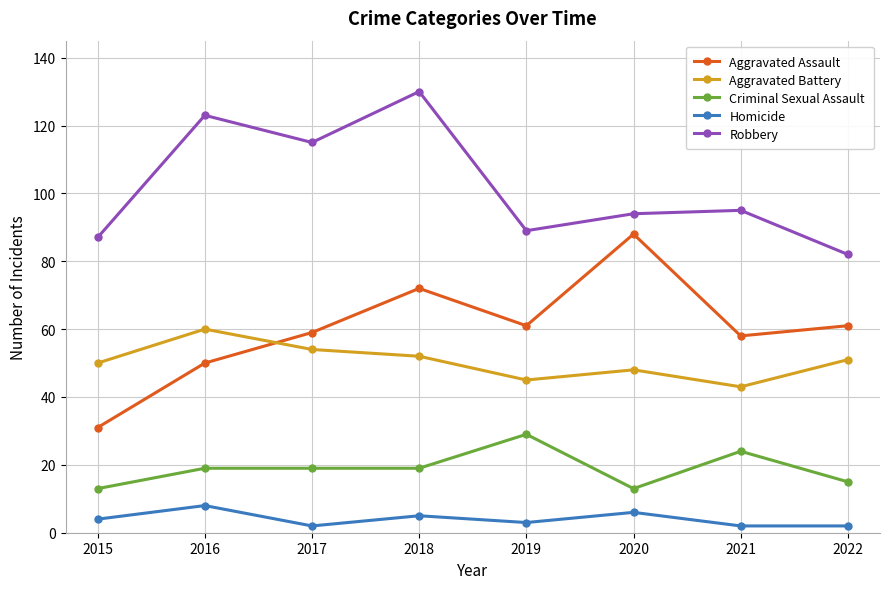

Count the number of data series in this chart.

5